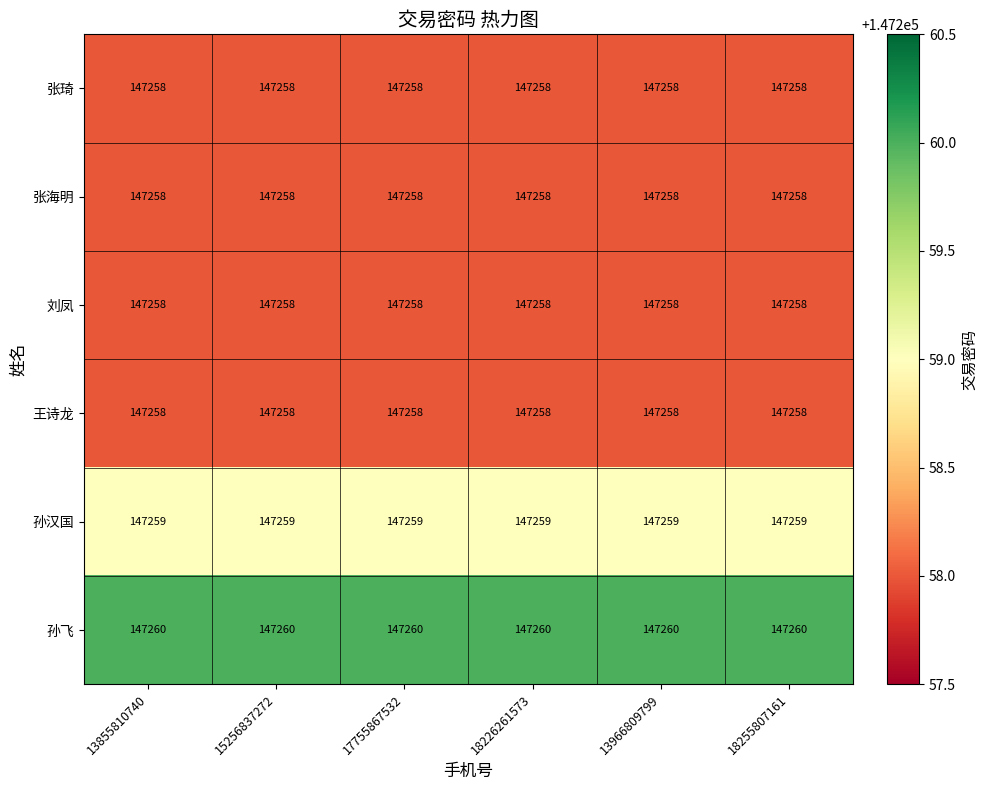

The 孙汉国 series shows 147259 at 13855810740. True or false?

True